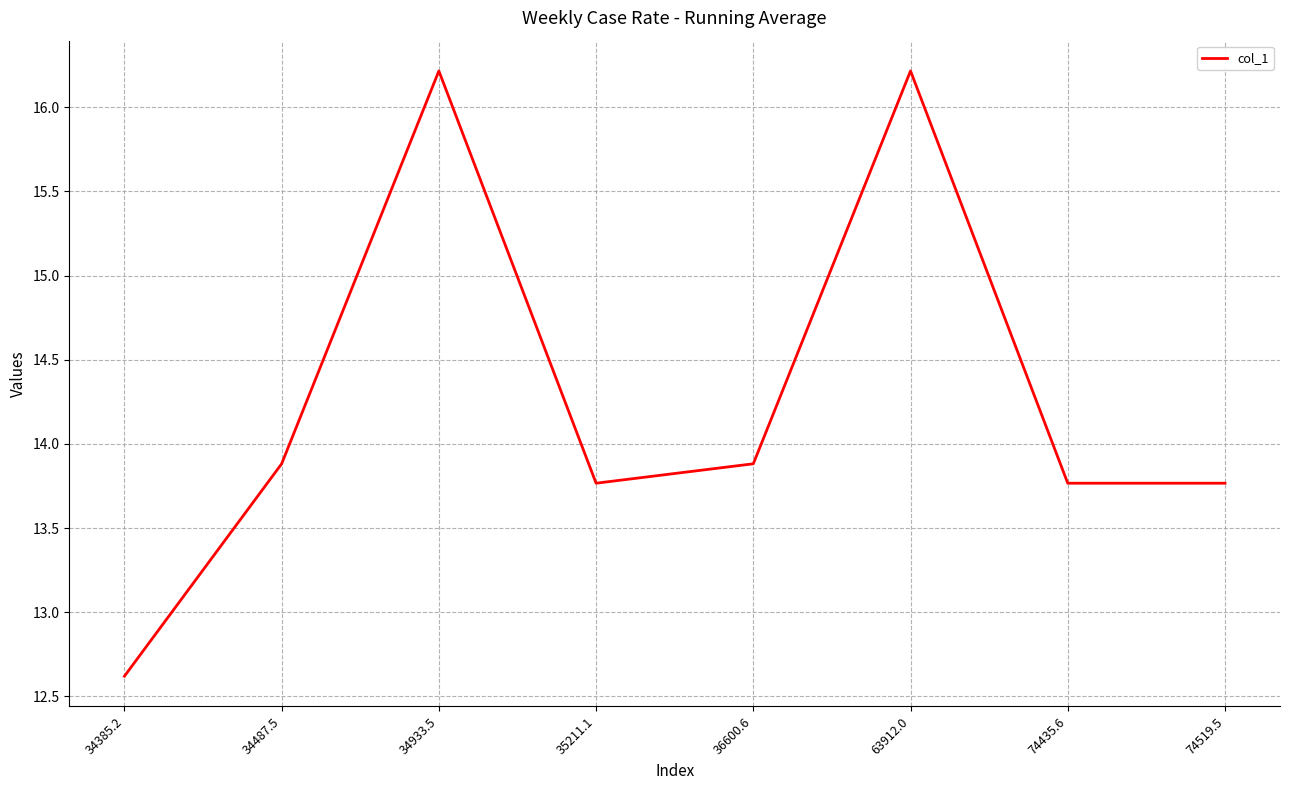

Is it true that the value at 34487.5 is 9.1?

False